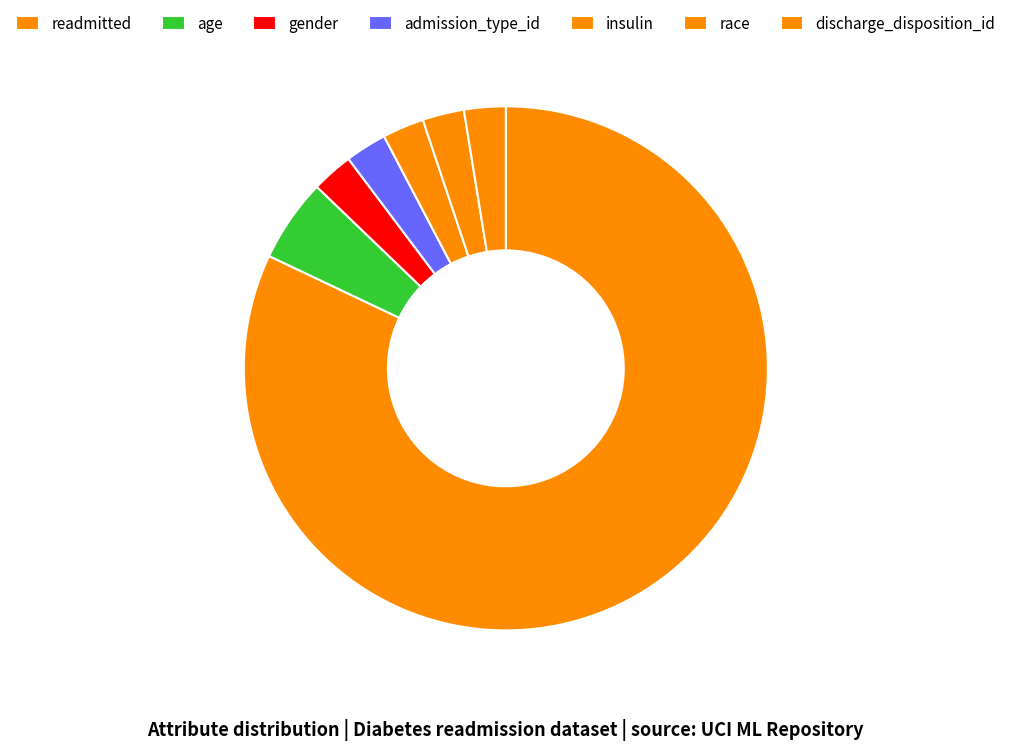

Combined, what portion of the pie is readmitted and race?

84.6%